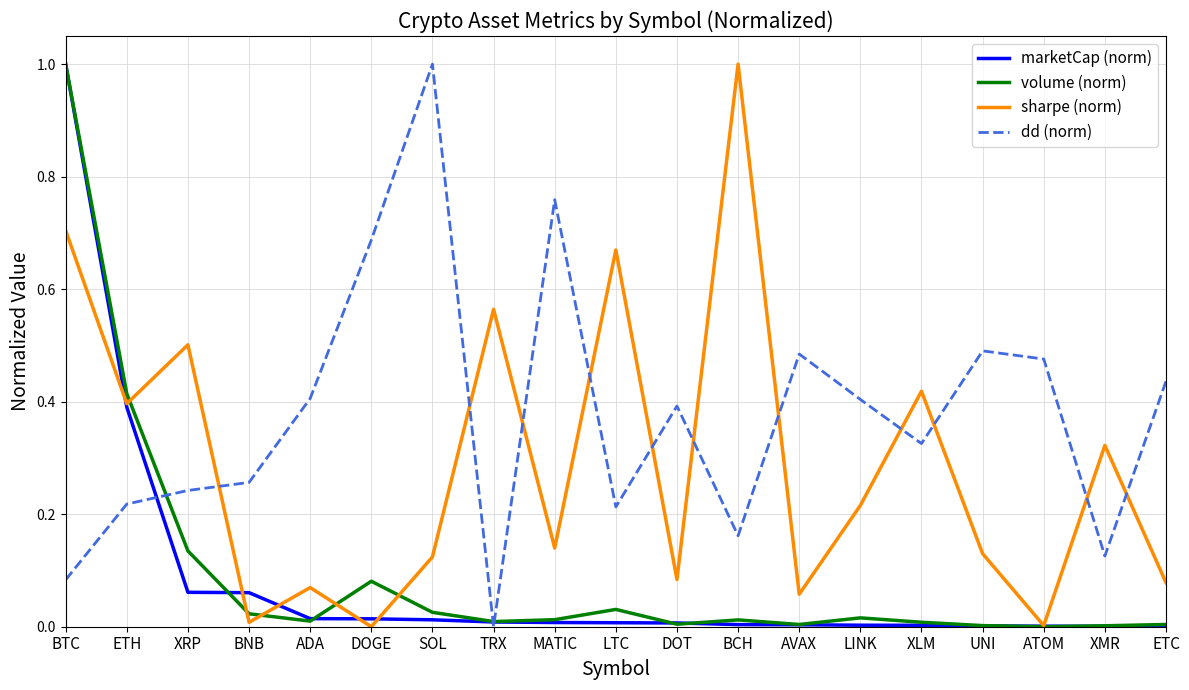

What is the sum of the dd (norm) values at ADA and MATIC?

1.2